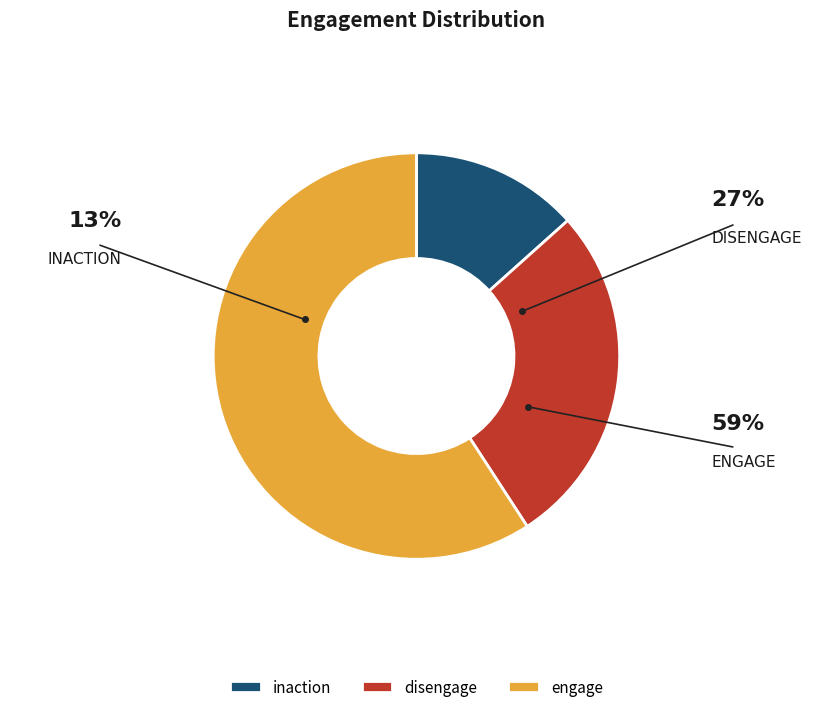

Does engage account for over 50% of the chart?

Yes